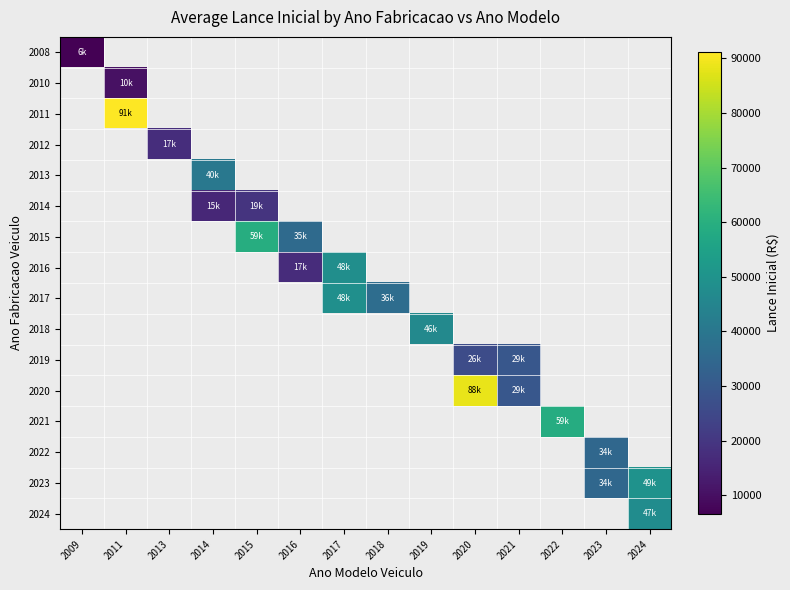

What is the approximate value of 2019 at 2021?

29400.0